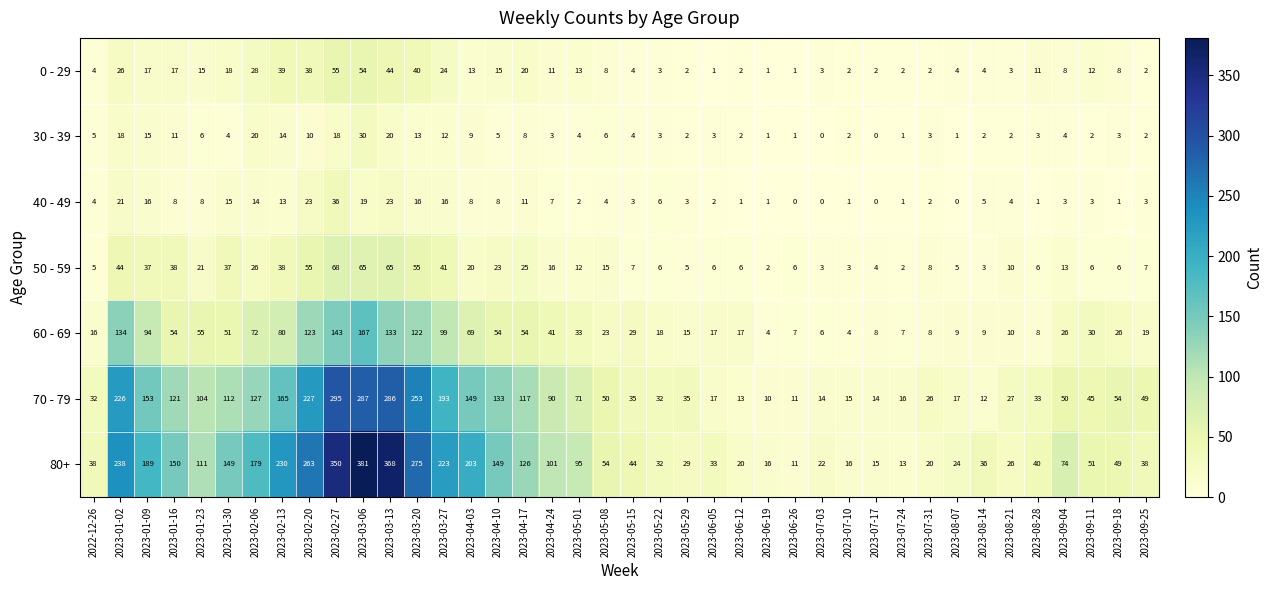

Which series has the widest spread of values?

80+